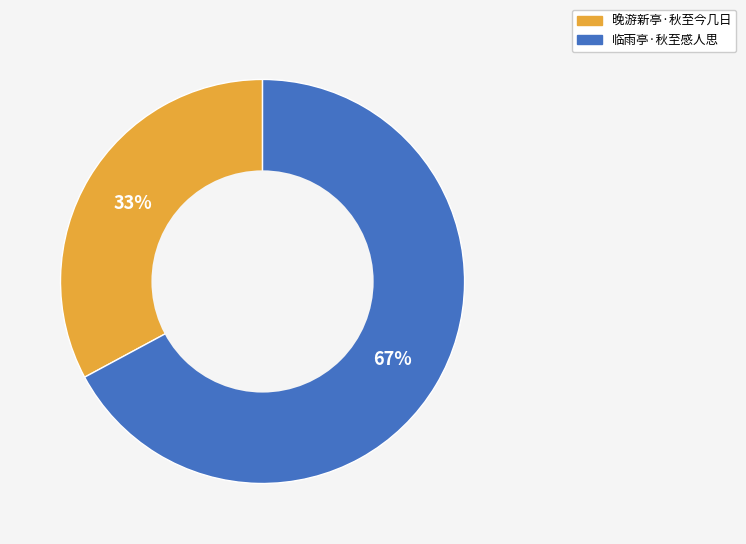

Does 临雨亭·秋至感人思 represent more than half of the total?

Yes